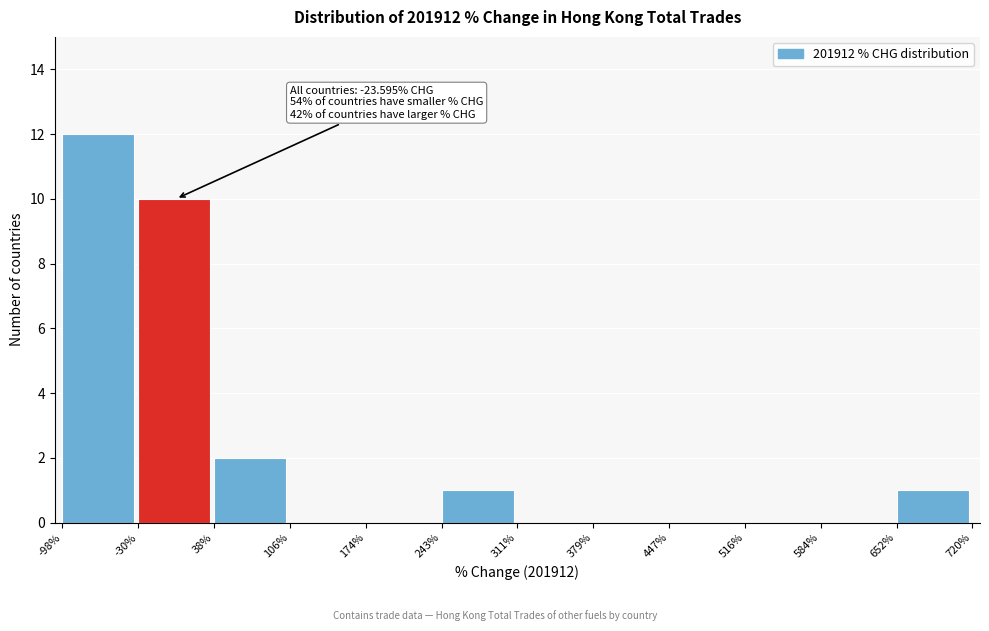

Over which range of the x-axis is the bar tallest?

-98% to -30%